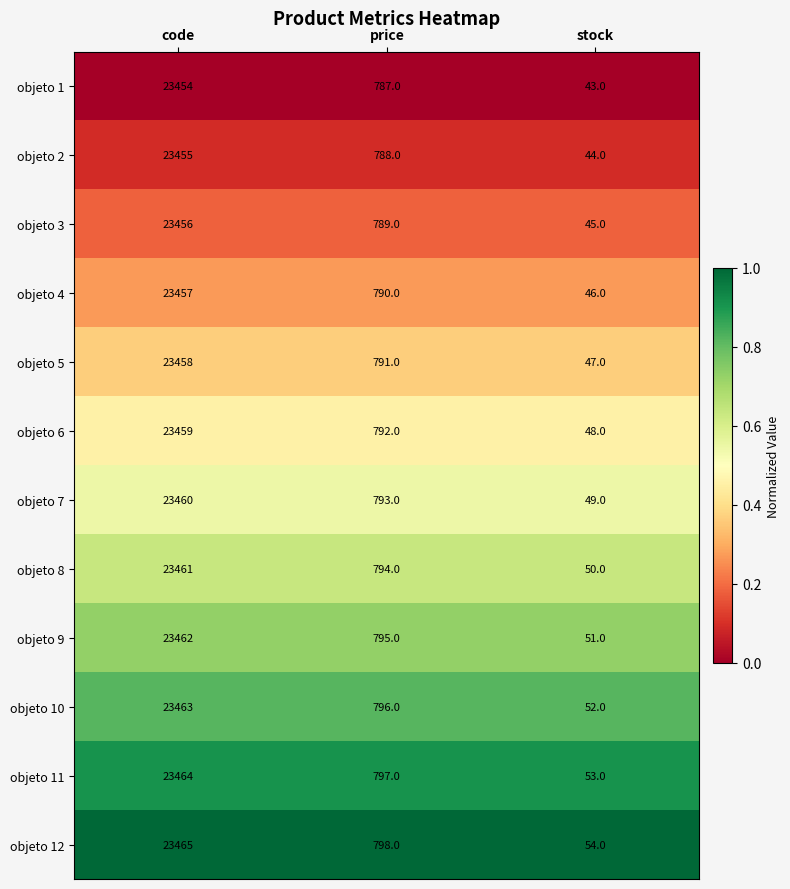

How many distinct data groups are displayed?

12